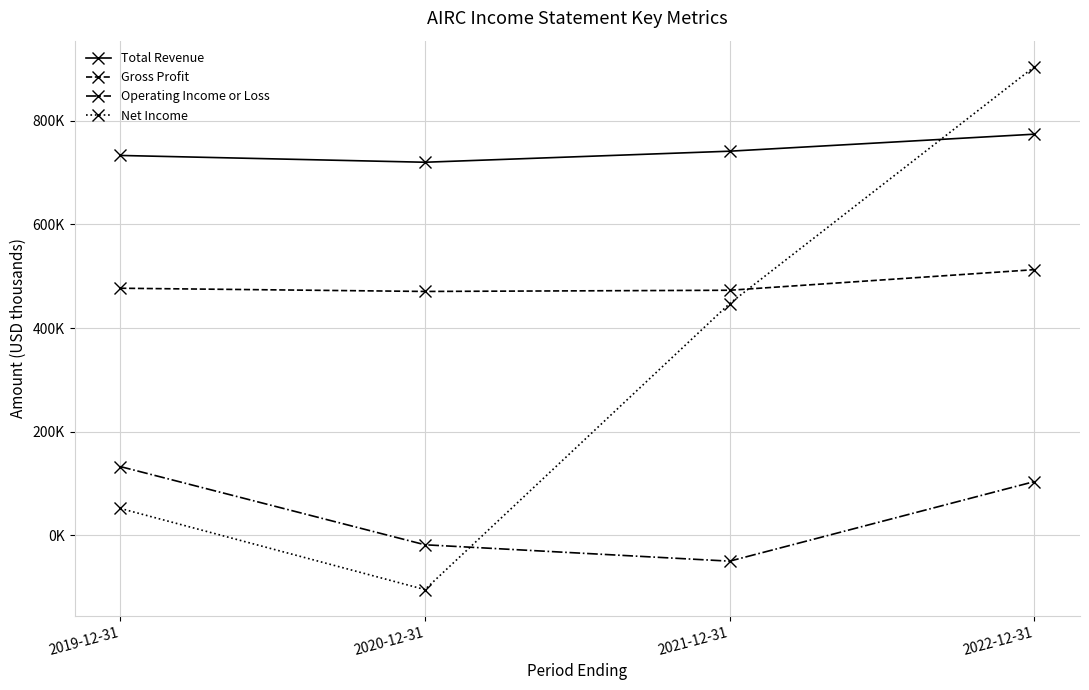

What are all the series names shown in the legend?

Total Revenue, Gross Profit, Operating Income or Loss, Net Income